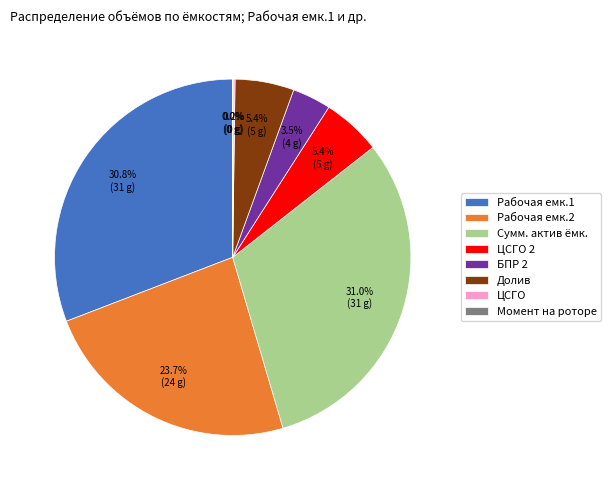

Approximately how many times larger is the value at Рабочая емк.2 compared to Долив?

4.4